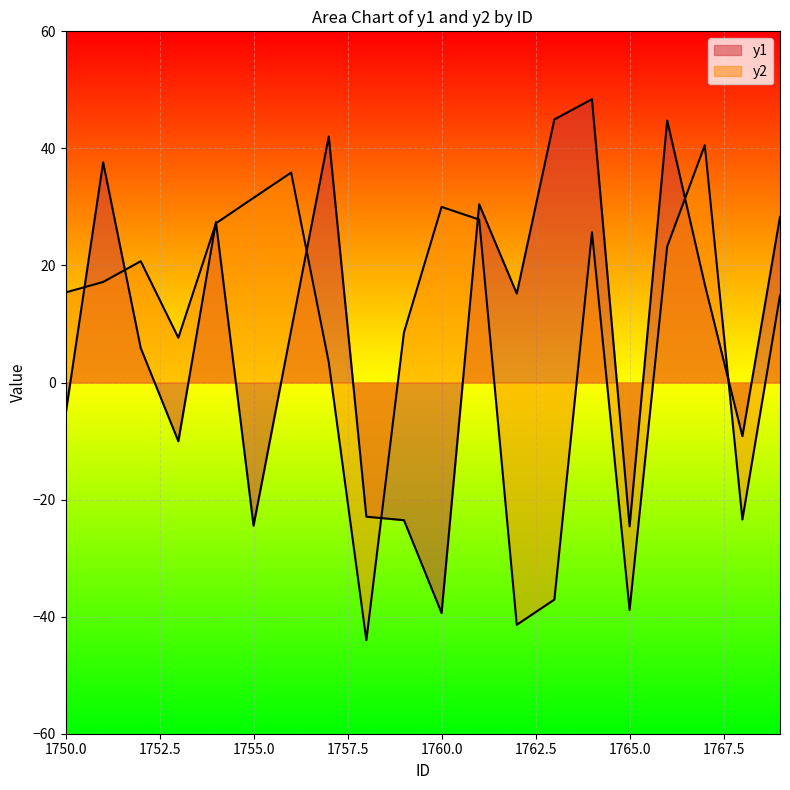

Is it true that y1 equals 42.0 at 1757?

True